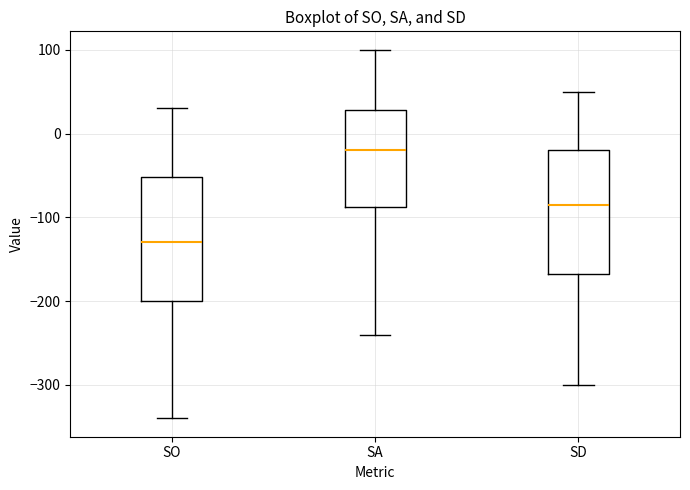

Which box has the highest median line?

SA